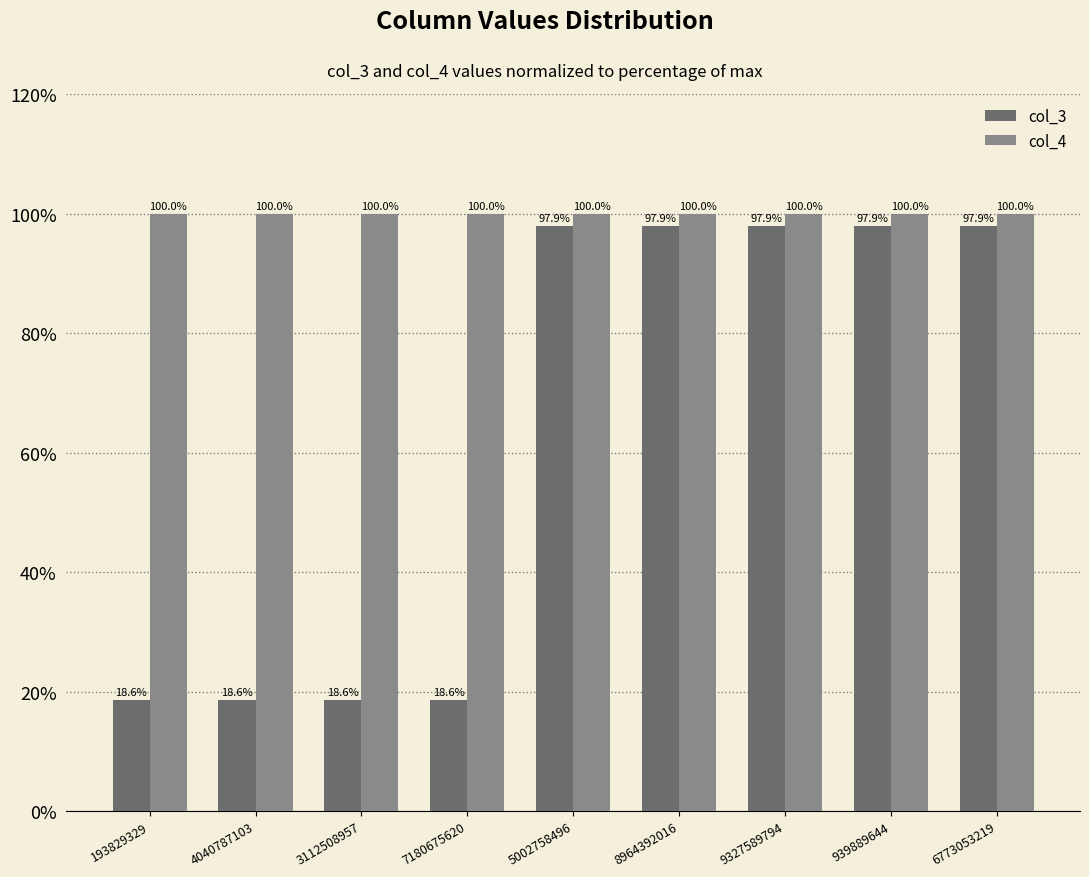

Is it true that col_4 equals 100.0 at 4040787103?

True